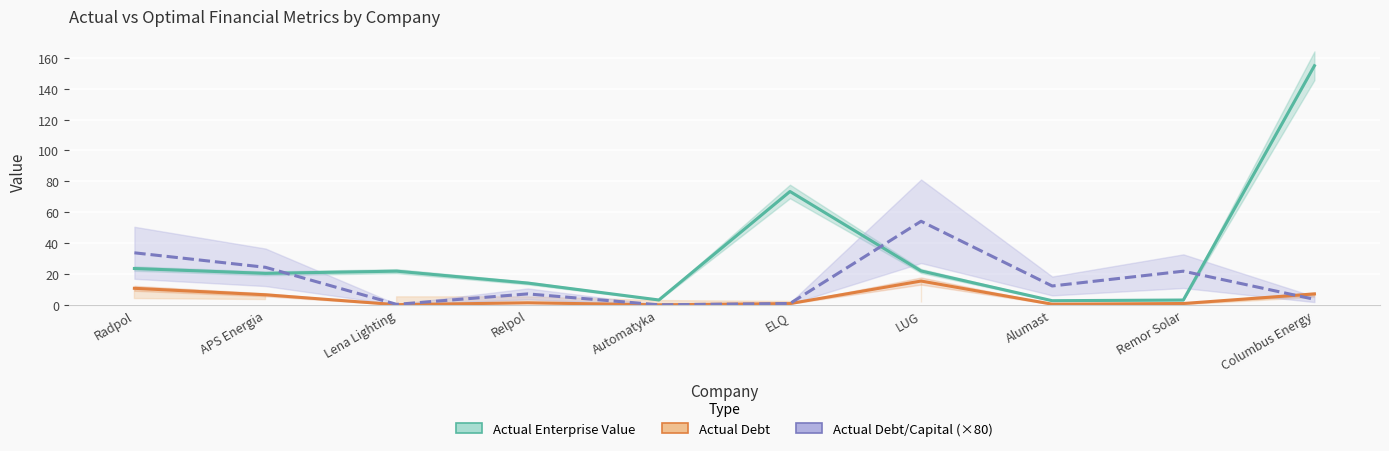

True or false: Actual Debt/Capital (×80) and Actual Enterprise Value cross at least once.

True